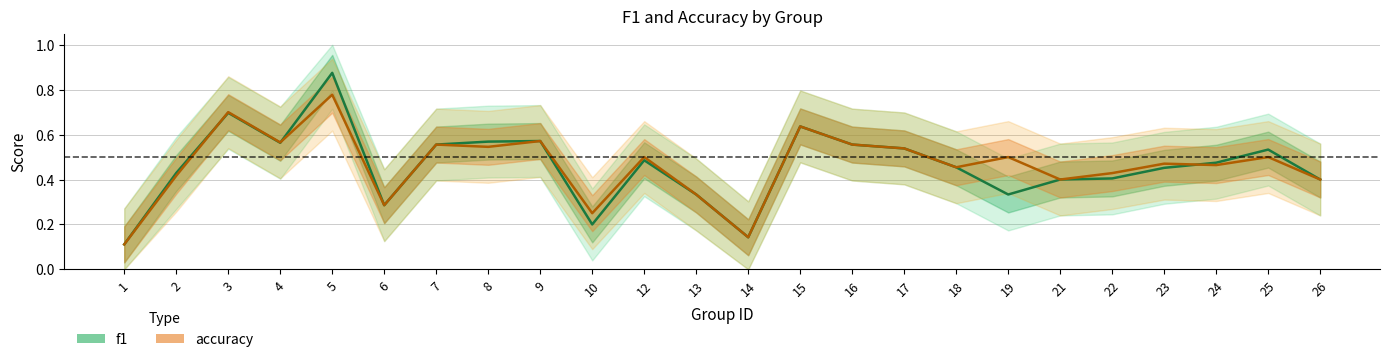

At which category is the sum across all series the highest?

5